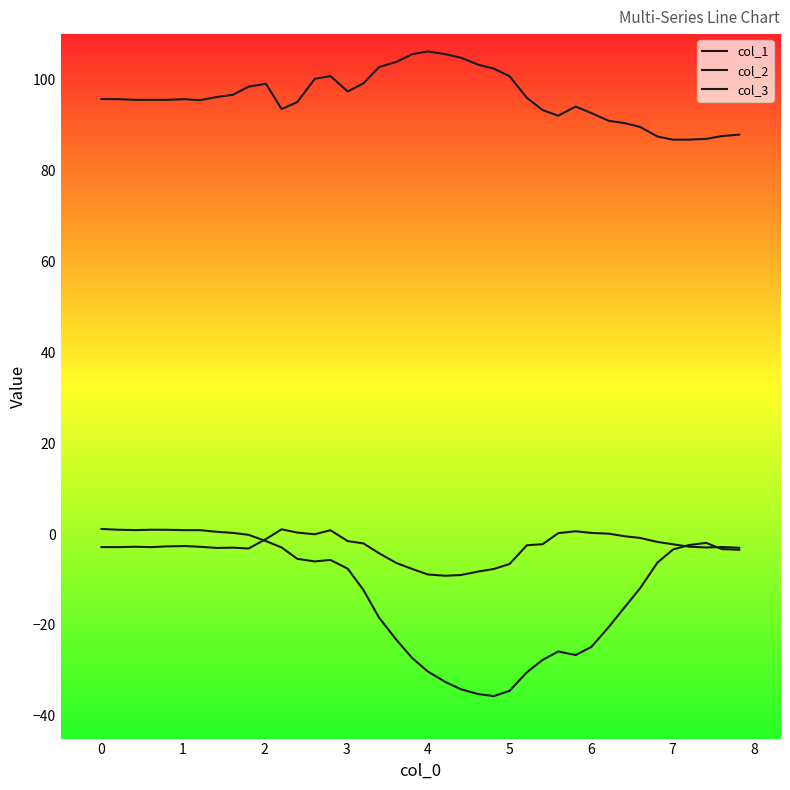

Does the chart have visible grid lines?

No